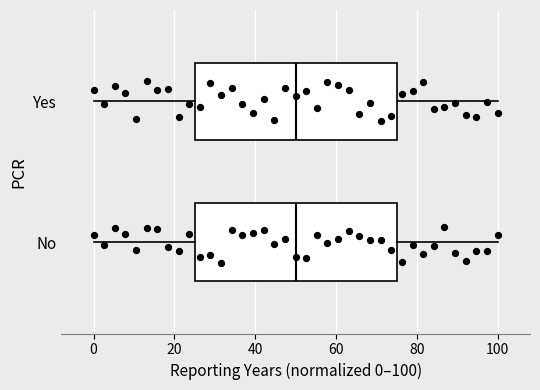

Where does the right whisker of the box for Yes end on the x-axis? The values are not printed on the chart, so give them approximately, as read against the axis.

100